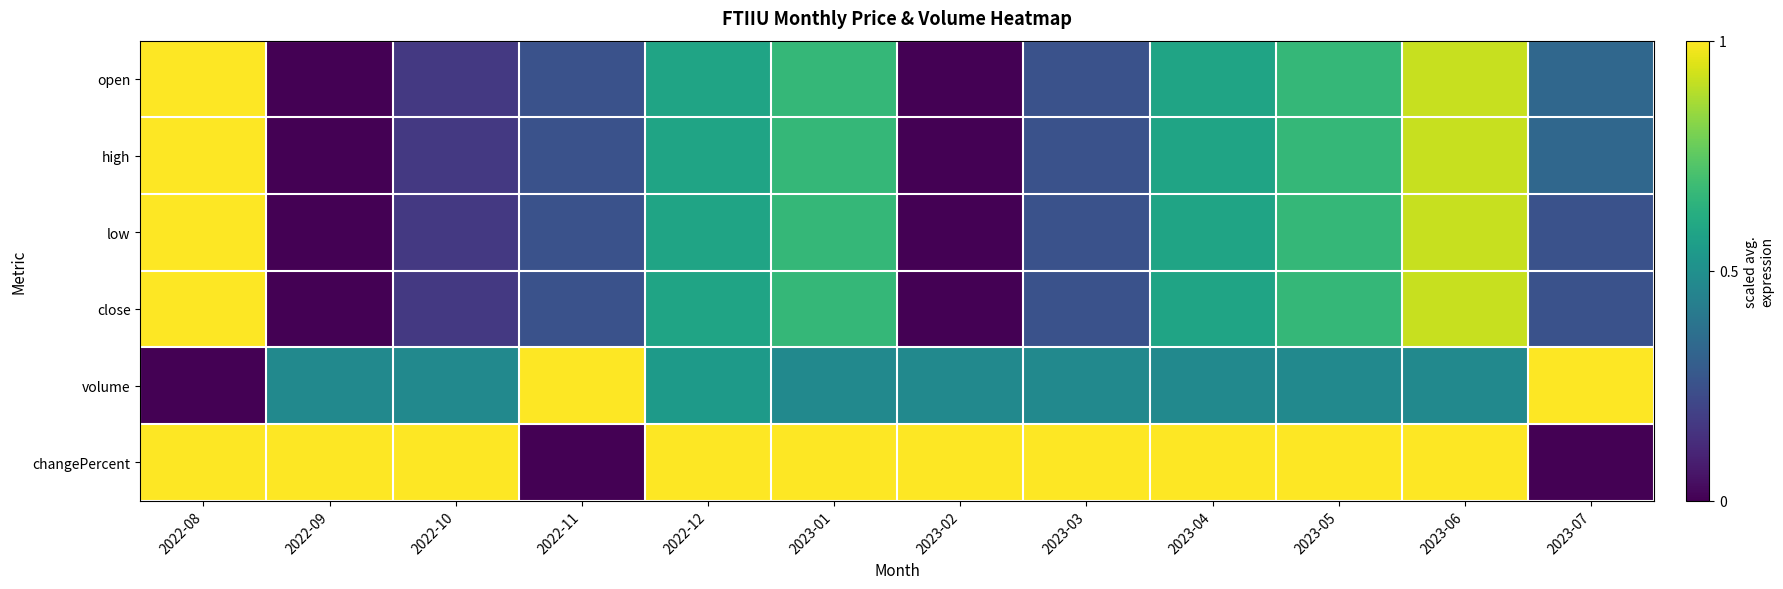

Reading left to right, list all the values displayed in this chart.

open: 2022-08=1.0	2022-09=0.0	2022-10=0.2	2022-11=0.3	2022-12=0.6	2023-01=0.7	2023-02=0.0	2023-03=0.3	2023-04=0.6	2023-05=0.7	2023-06=0.9	2023-07=0.3
high: 2022-08=1.0	2022-09=0.0	2022-10=0.2	2022-11=0.3	2022-12=0.6	2023-01=0.7	2023-02=0.0	2023-03=0.3	2023-04=0.6	2023-05=0.7	2023-06=0.9	2023-07=0.3
low: 2022-08=1.0	2022-09=0.0	2022-10=0.2	2022-11=0.3	2022-12=0.6	2023-01=0.7	2023-02=0.0	2023-03=0.3	2023-04=0.6	2023-05=0.7	2023-06=0.9	2023-07=0.3
close: 2022-08=1.0	2022-09=0.0	2022-10=0.2	2022-11=0.3	2022-12=0.6	2023-01=0.7	2023-02=0.0	2023-03=0.3	2023-04=0.6	2023-05=0.7	2023-06=0.9	2023-07=0.3
volume: 2022-08=0.0	2022-09=0.5	2022-10=0.5	2022-11=1.0	2022-12=0.5	2023-01=0.5	2023-02=0.5	2023-03=0.5	2023-04=0.5	2023-05=0.5	2023-06=0.5	2023-07=1.0
changePercent: 2022-08=1.0	2022-09=1.0	2022-10=1.0	2022-11=0.0	2022-12=1.0	2023-01=1.0	2023-02=1.0	2023-03=1.0	2023-04=1.0	2023-05=1.0	2023-06=1.0	2023-07=0.0